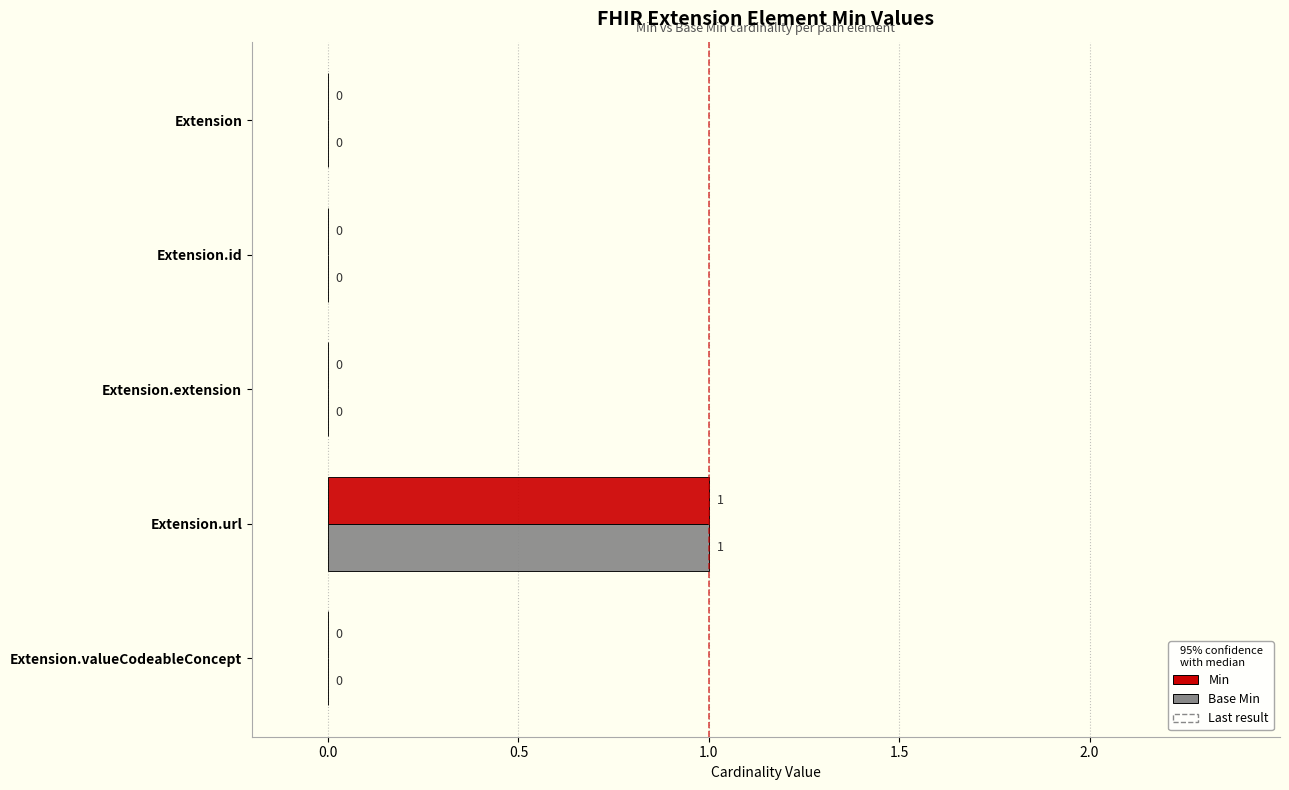

How many series are shown in this chart?

2